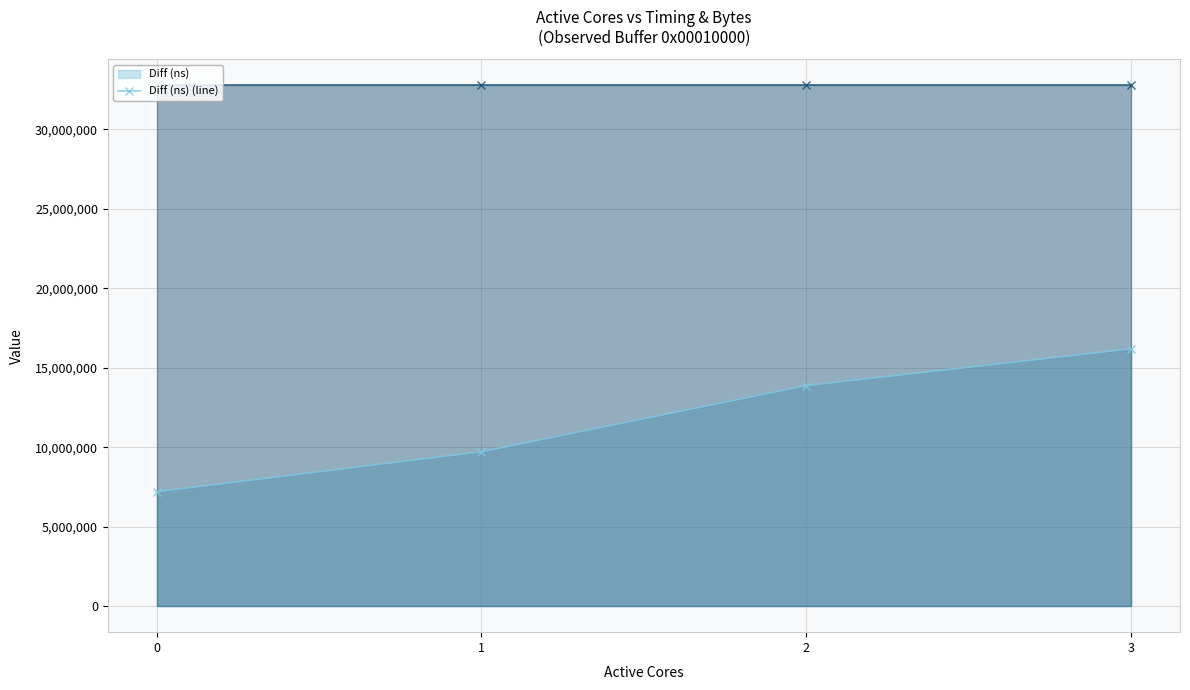

True or false: Diff (ns) (line) has more than 1 interior local peaks.

False